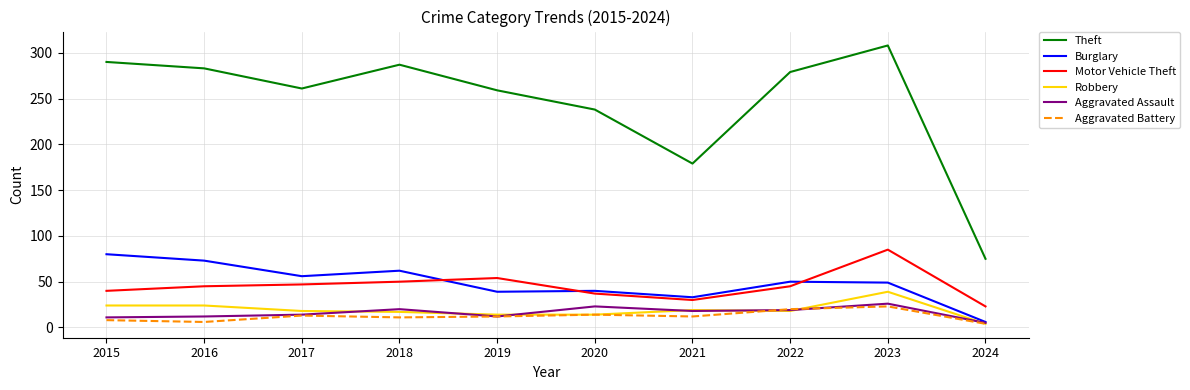

At which label does Aggravated Battery first exceed 12?

2017